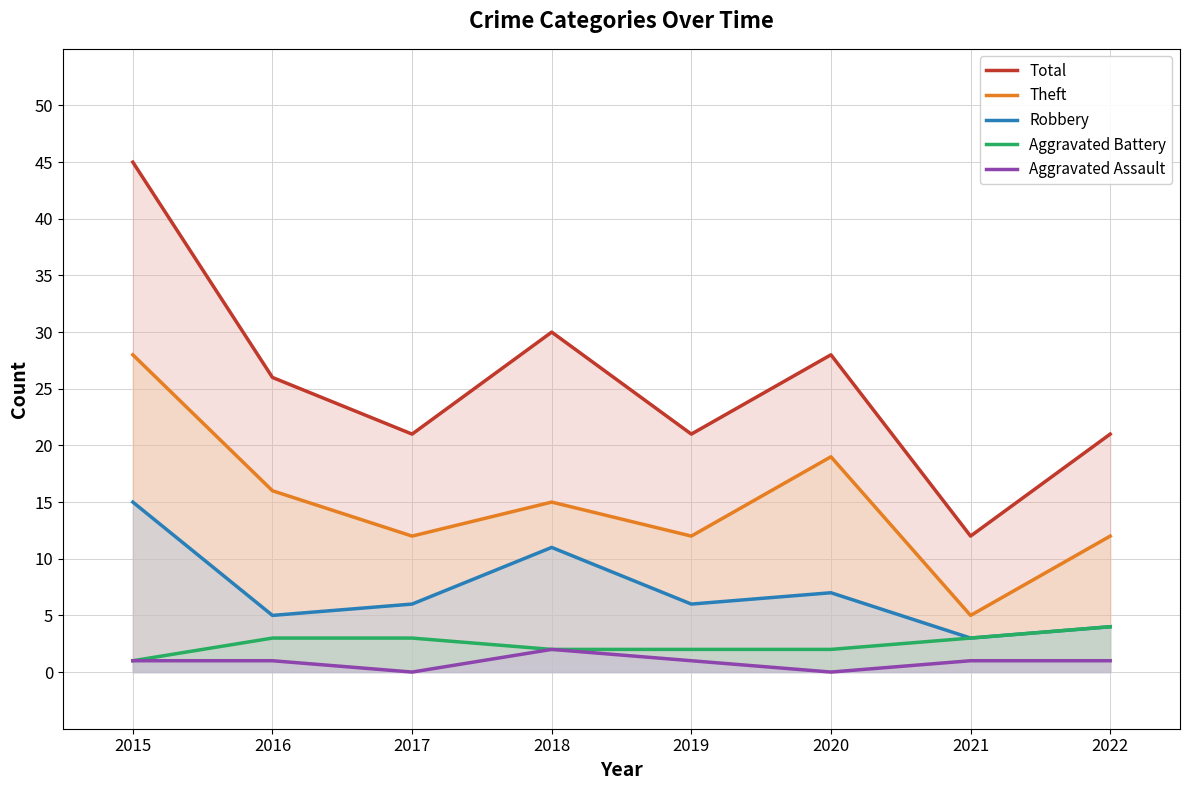

Is it true that Robbery equals 15 at 2015?

True